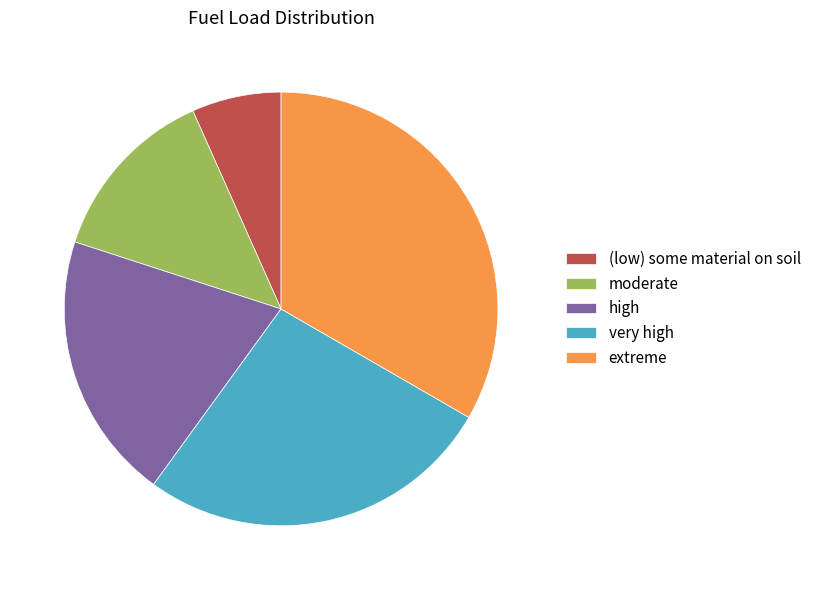

Between (low) some material on soil and moderate, which is larger?

moderate